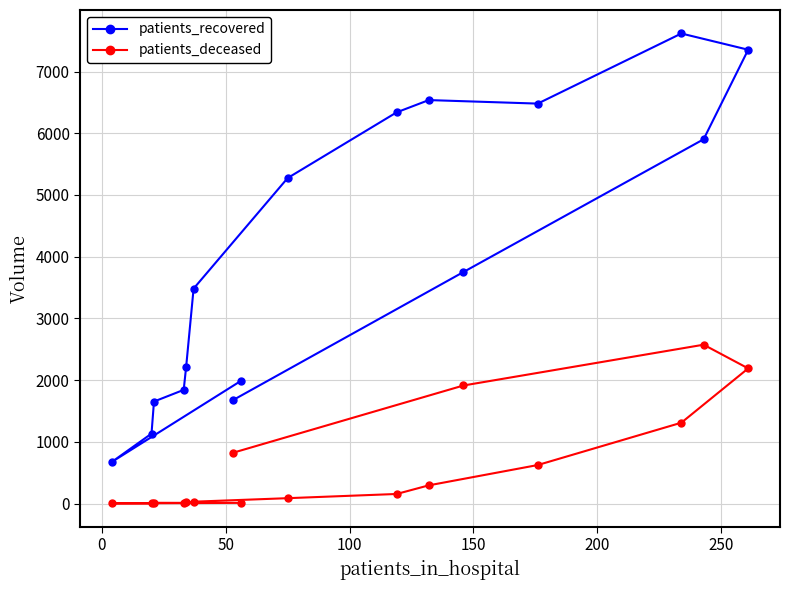

What is the difference between the maximum and minimum values in the patients_deceased series?

2572